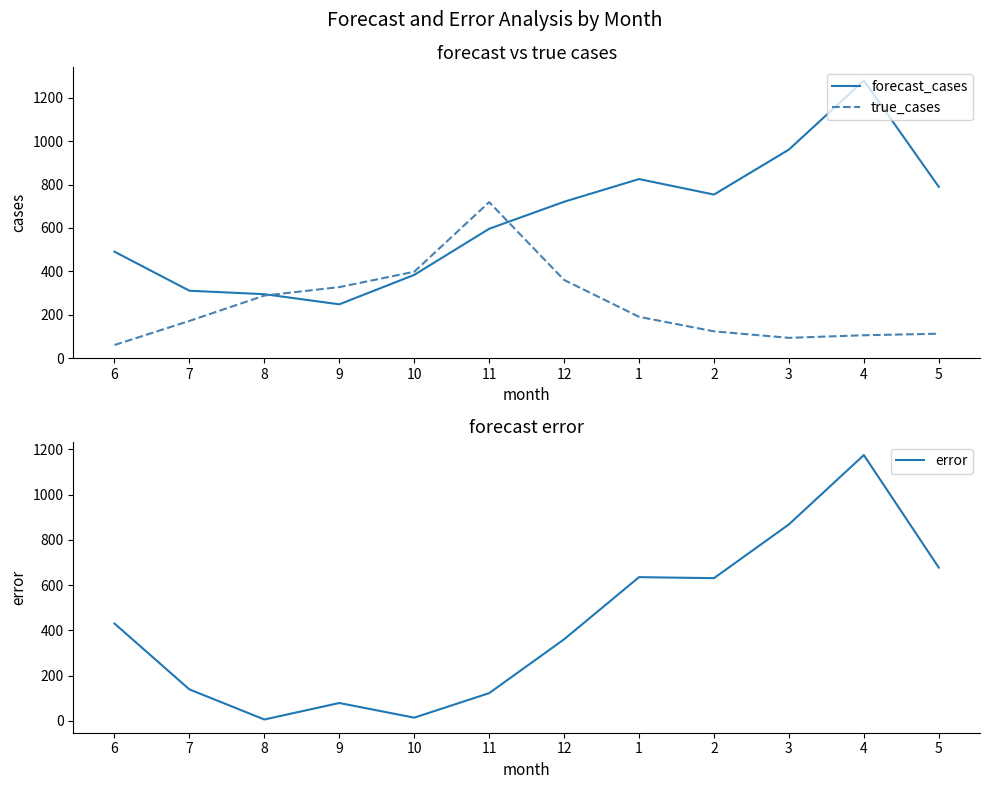

Is it true that true_cases equals 112.0 at 5?

True